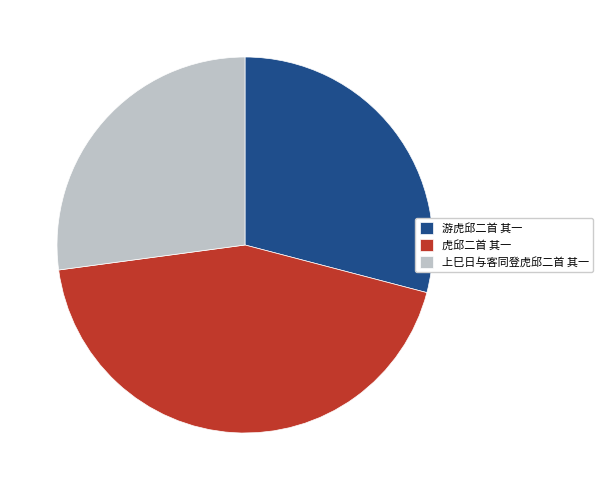

Between 上巳日与客同登虎邱二首 其一 and 游虎邱二首 其一, which is larger?

游虎邱二首 其一